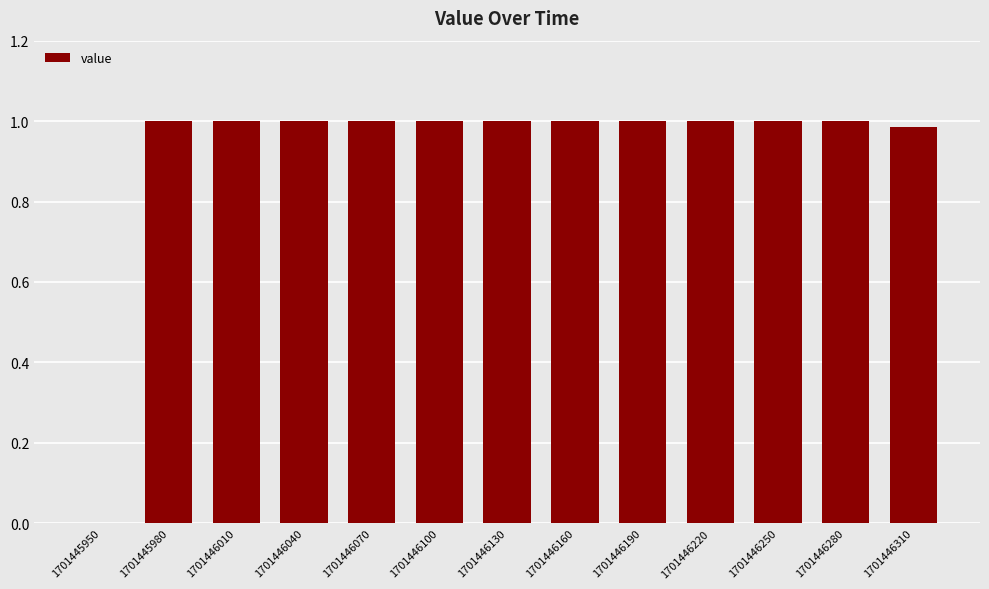

Count the number of categories in the chart.

13